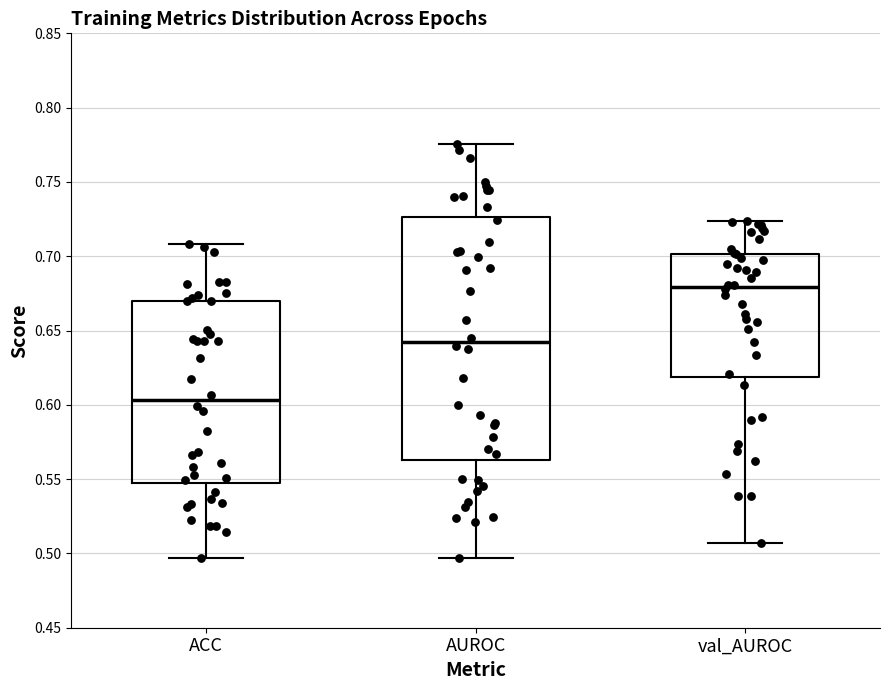

Where is the lower edge of the box for AUROC on the y-axis? The values are not printed on the chart, so give them approximately, as read against the axis.

0.565